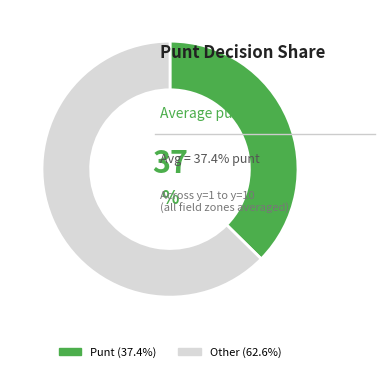

Is there a majority slice in this chart?

Yes